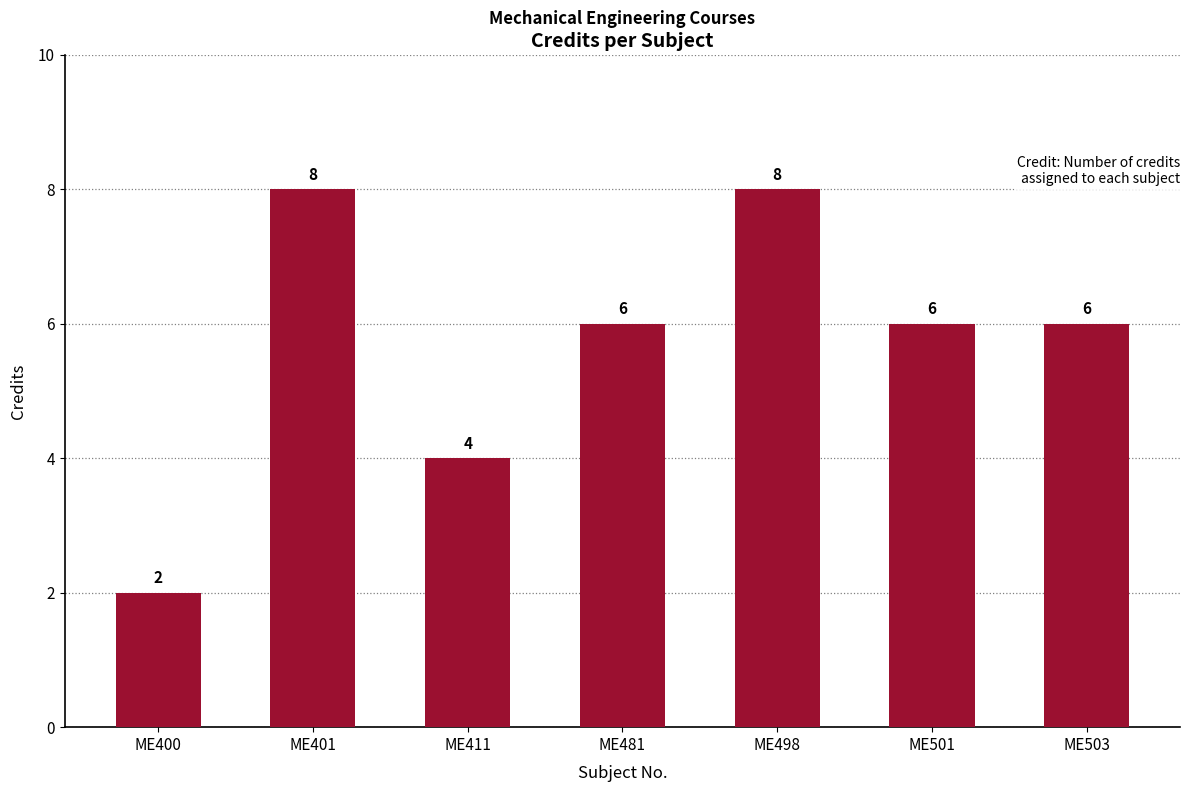

Does the chart contain any negative values?

No